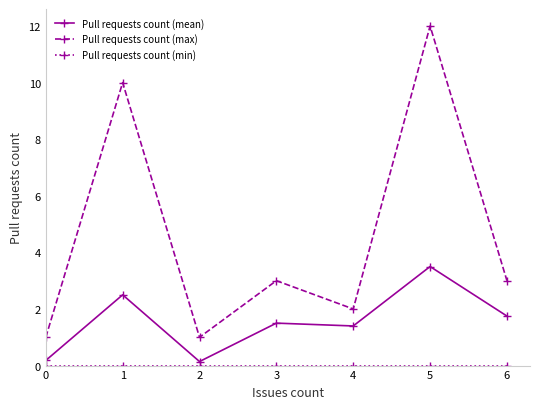

How many lines are shown in the chart?

3